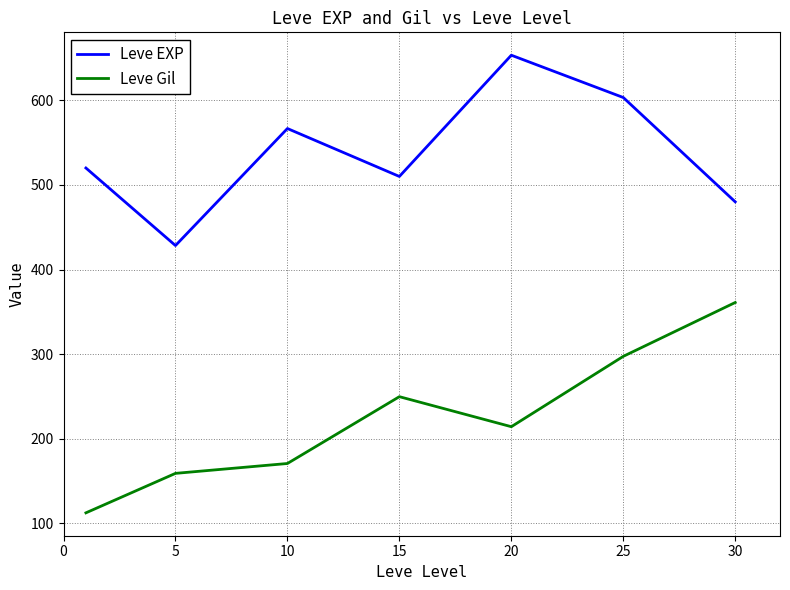

List the series in order of their overall mean, highest first.

Leve EXP, Leve Gil